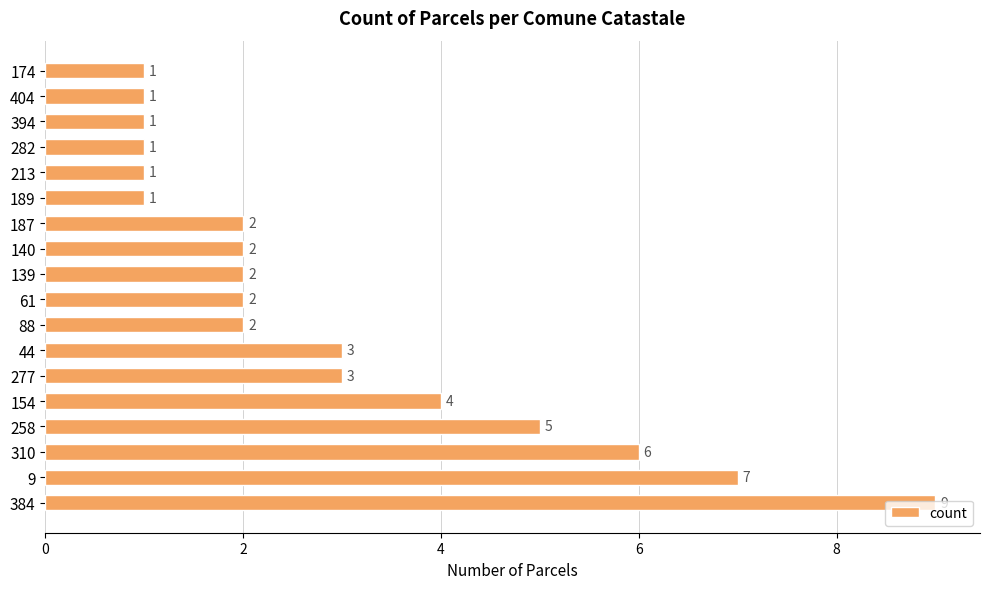

What is the sum of all values?

53